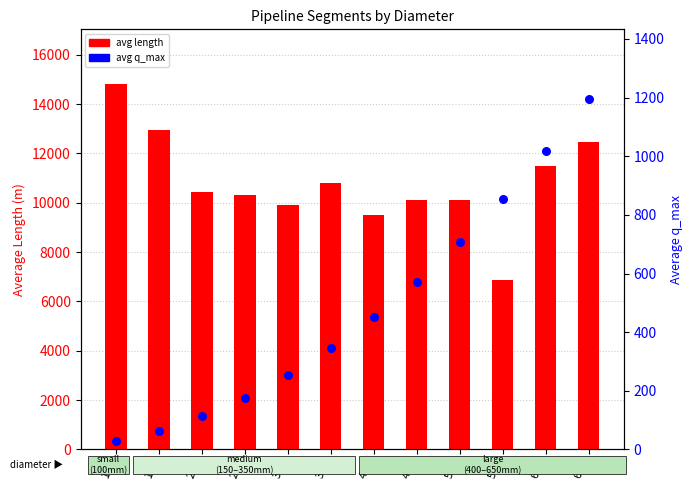

Is the value of avg q_max at 300 greater than the value of avg length at 400?

No